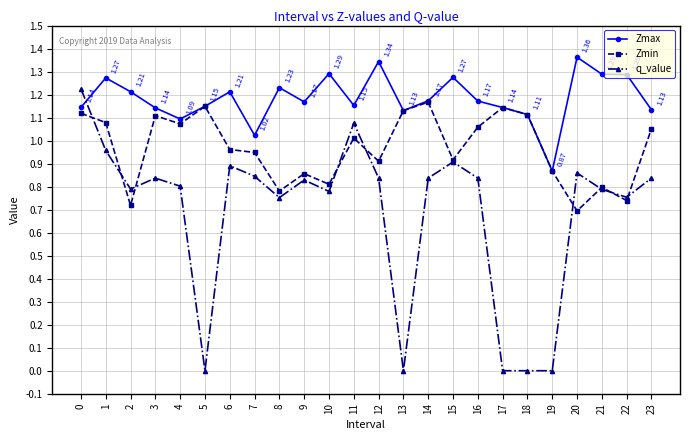

How many series are shown in this chart?

3